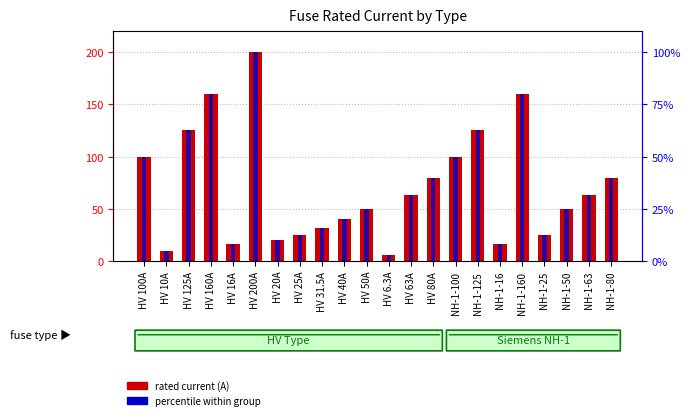

What is the minimum value for rated current (A)?

6.3